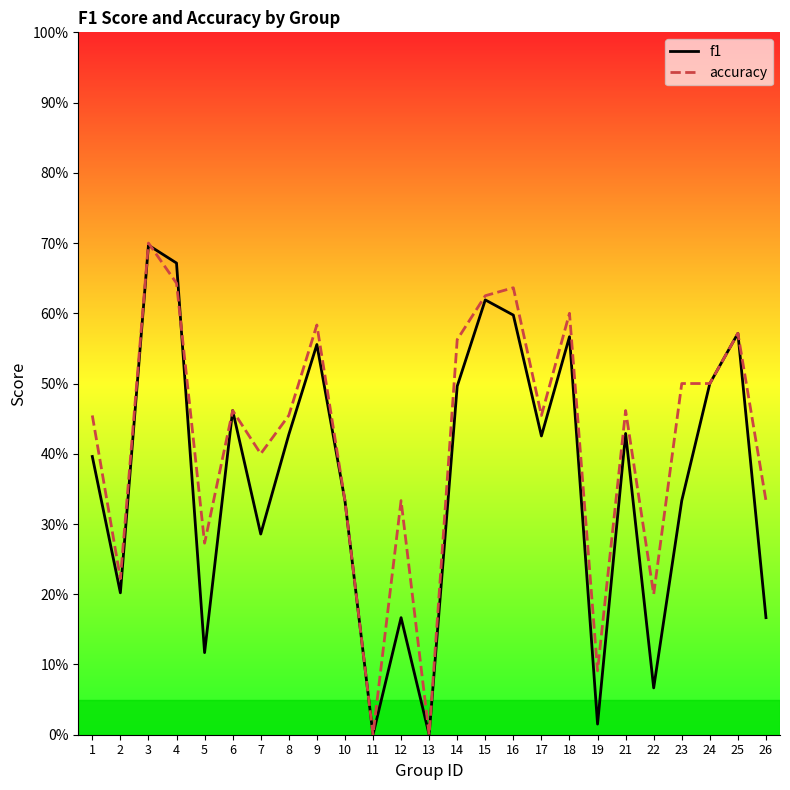

Where do accuracy and f1 first cross each other?

3 and 4